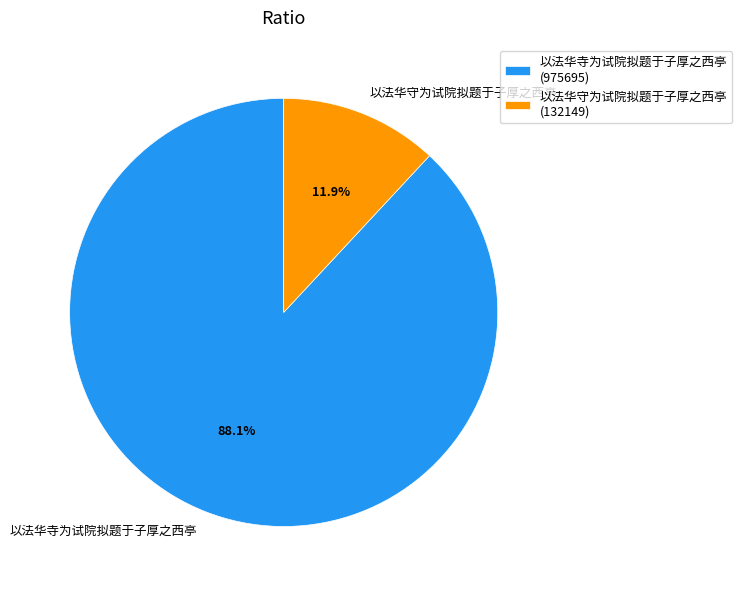

Count the number of slices in the pie.

2